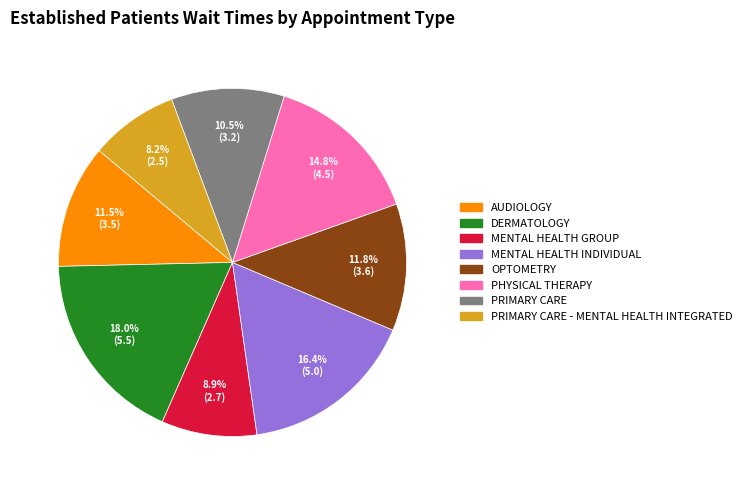

The PRIMARY CARE - MENTAL HEALTH INTEGRATED slice represents 8% of the pie. True or false?

True